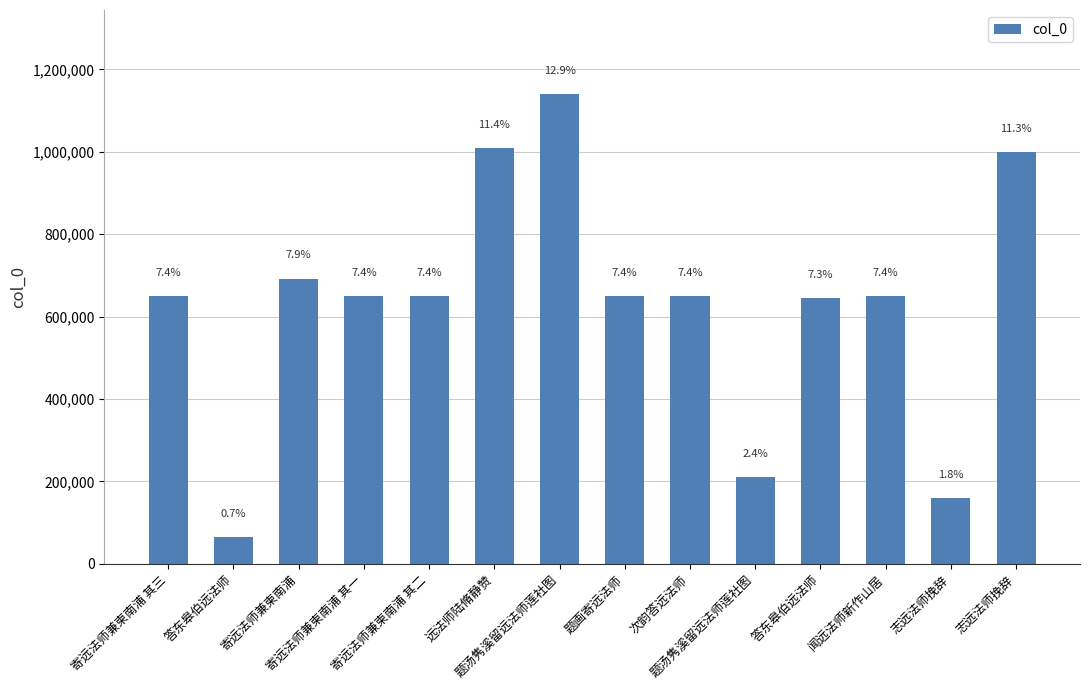

List the labels in order of value, smallest first.

答东皋伯远法师, 志远法师挽辞, 题汤隽溪留远法师莲社图, 答东皋伯远法师, 题画寄远法师, 闻远法师新作山居, 次韵答远法师, 寄远法师兼柬南浦 其一, 寄远法师兼柬南浦 其二, 寄远法师兼柬南浦 其三, 寄远法师兼柬南浦, 志远法师挽辞, 远法师陆脩静赞, 题汤隽溪留远法师莲社图